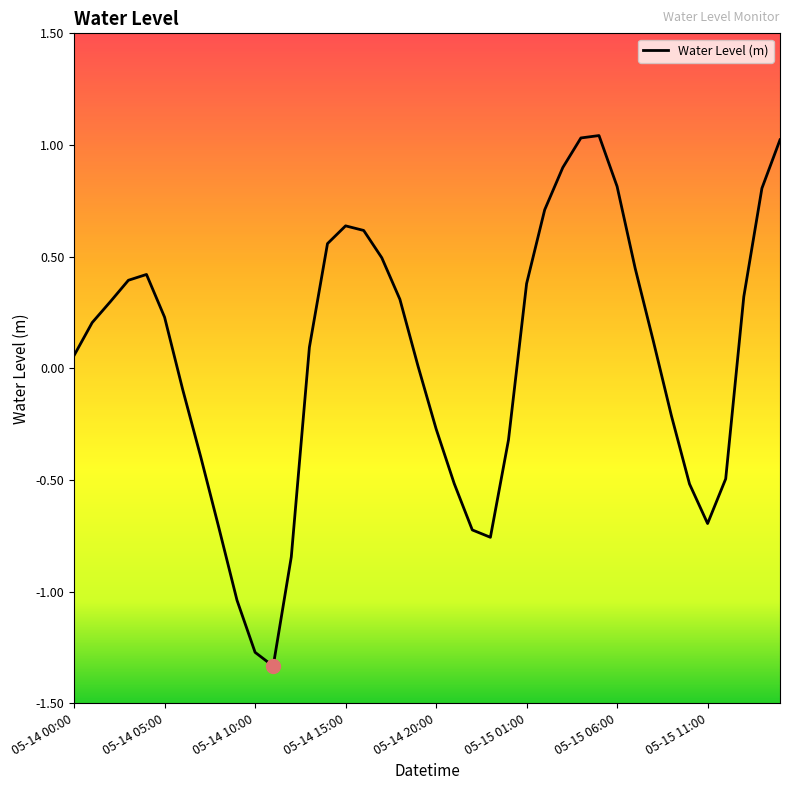

How many interior local peaks (higher than both neighbors) does the data have?

3